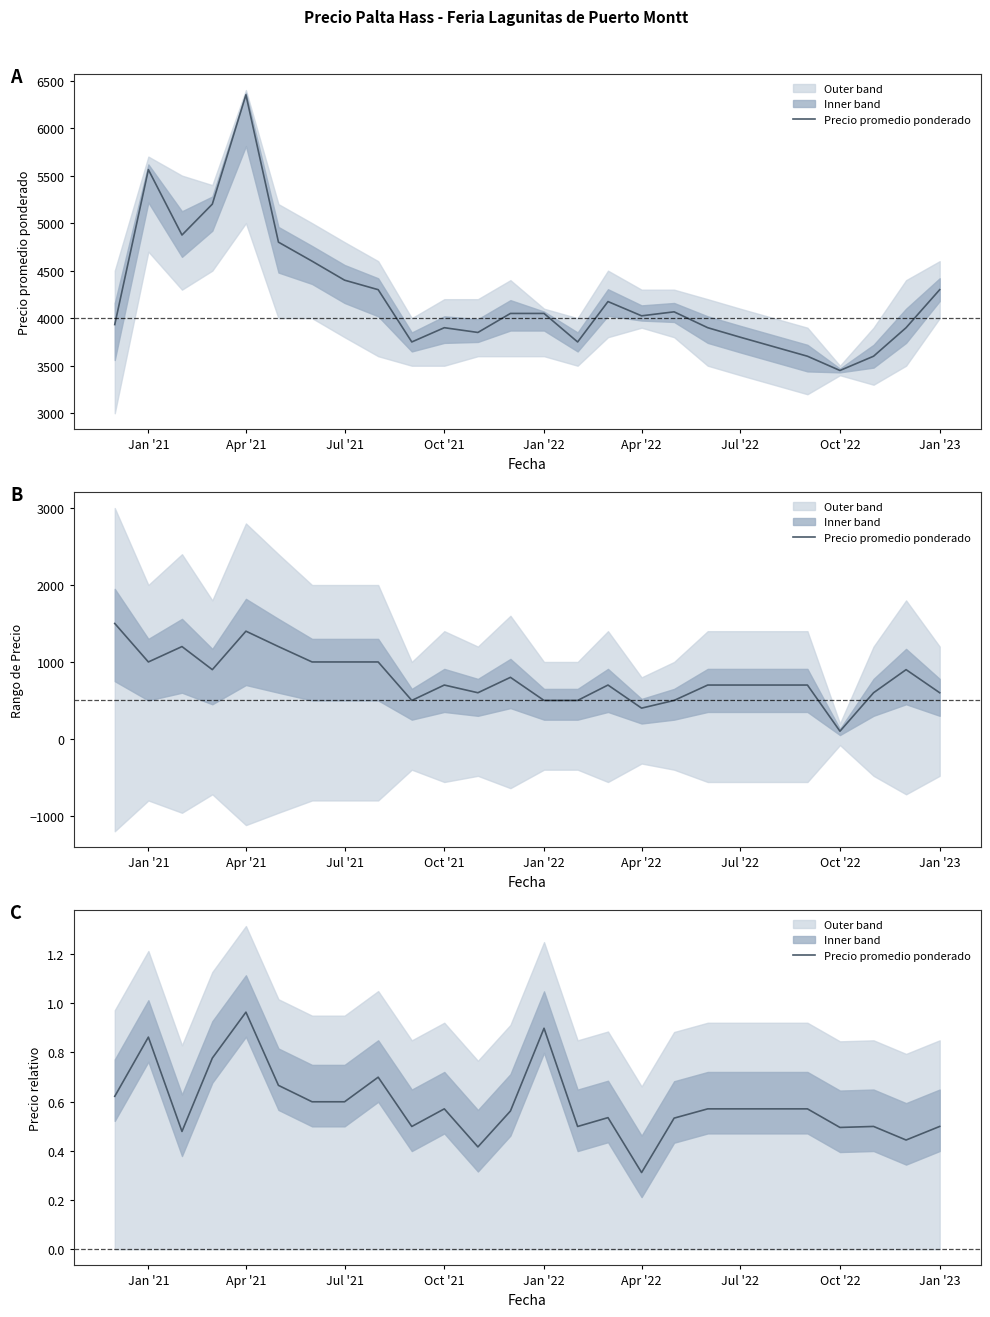

What is the minimum value shown in the chart?

0.3